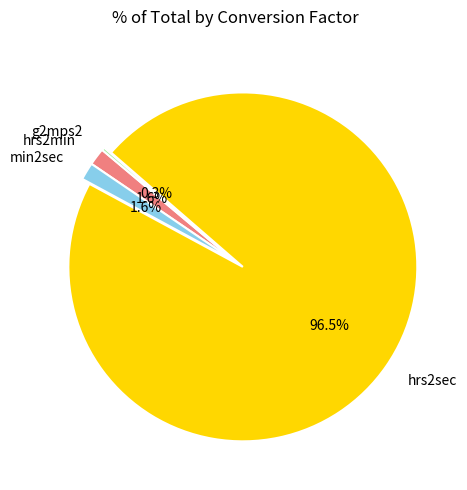

Which category has the biggest portion of the pie?

hrs2sec